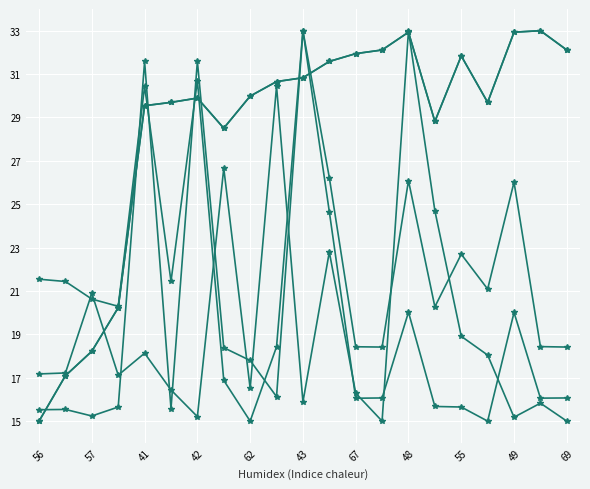

Is this an area chart (filled region under the line)?

No